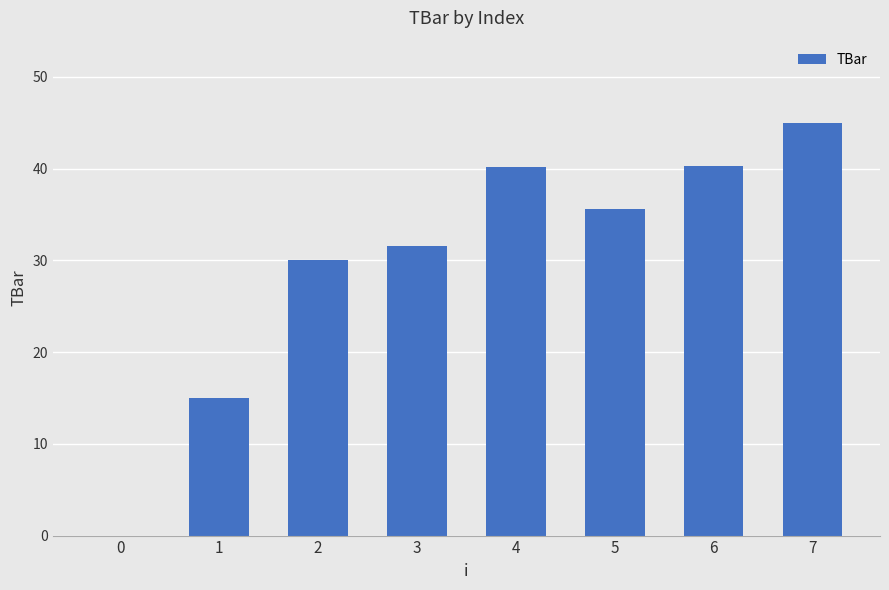

What is the difference between the values at 2 and 7?

15.0